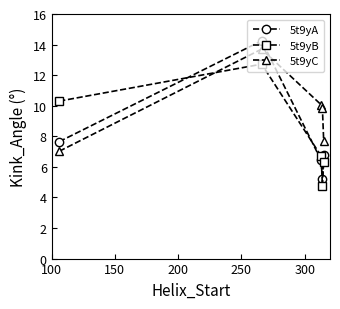

What is the sum of all 5t9yC values?

48.3